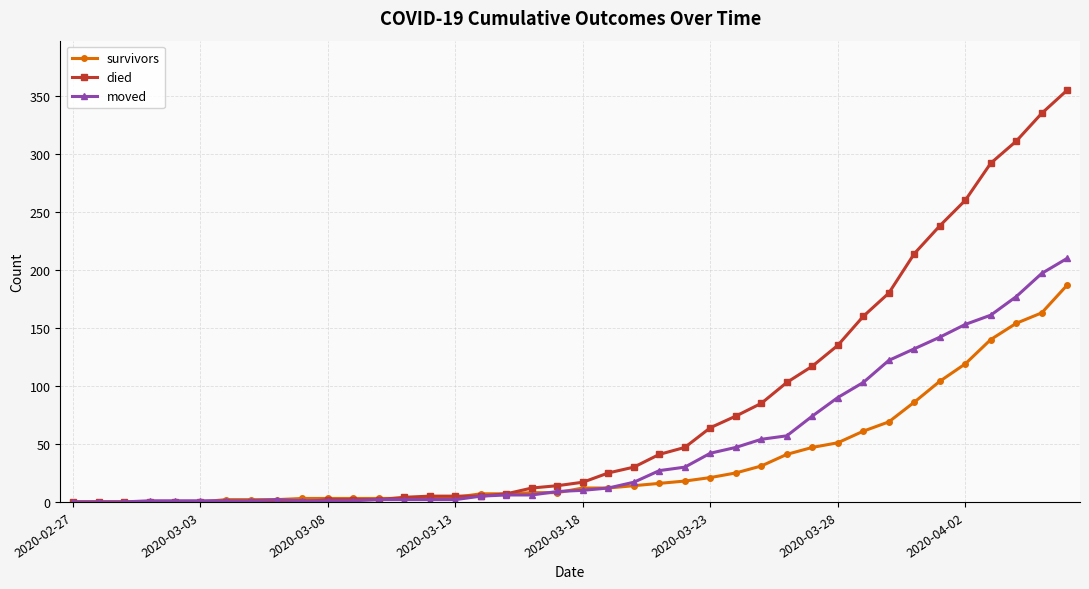

What is the greatest value displayed?

355